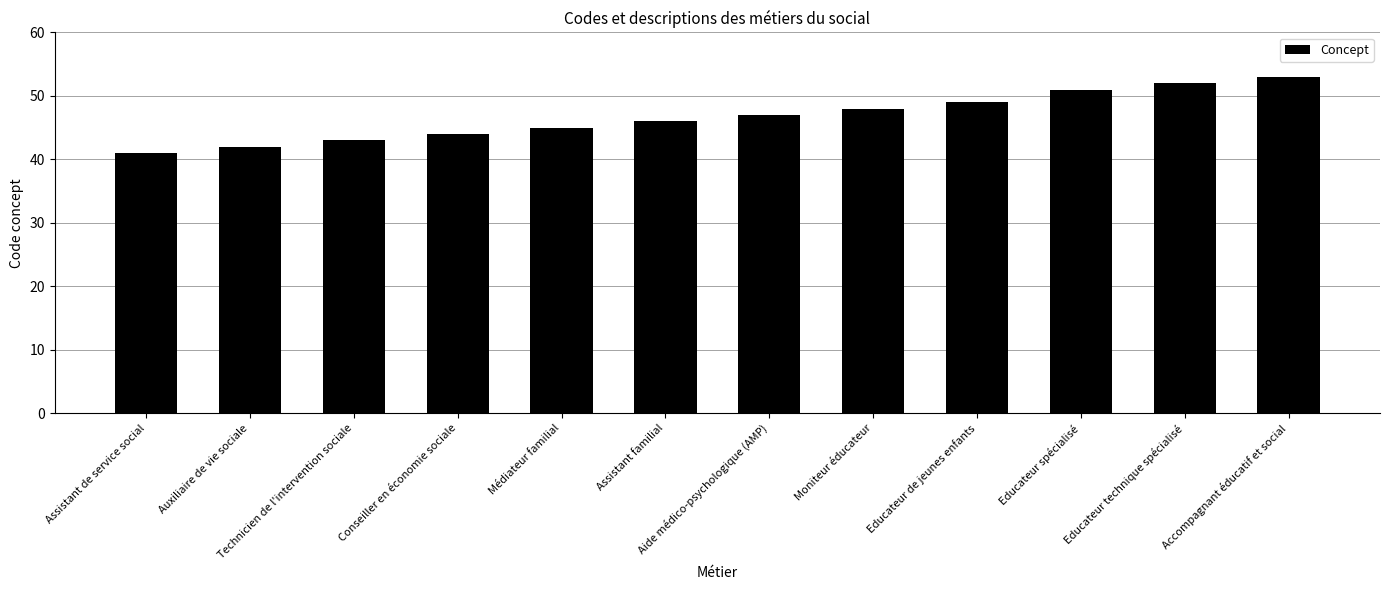

True or false: the data shows 44 at Conseiller en économie sociale.

True